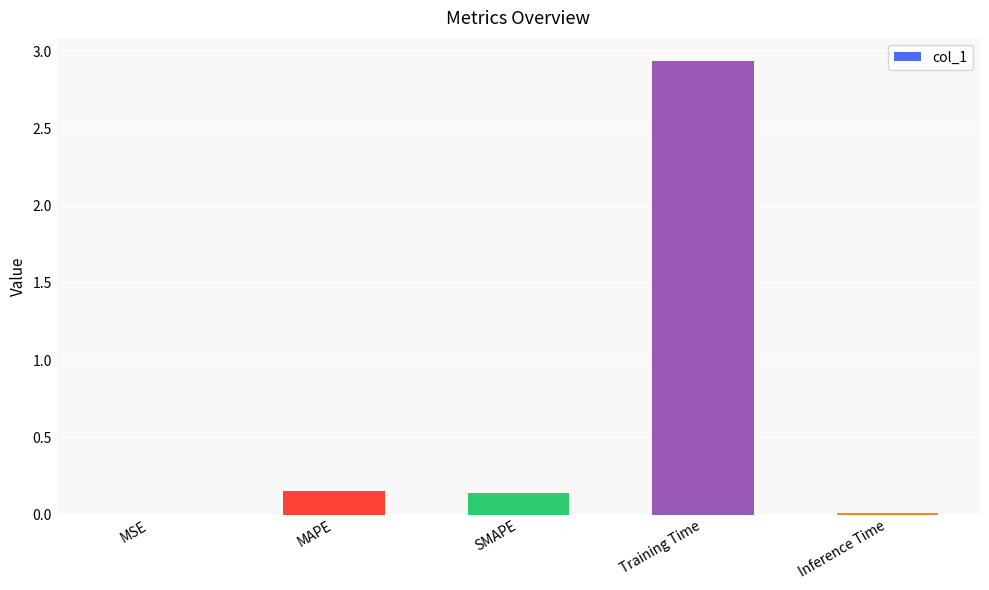

The chart shows a value of 0.0 at Inference Time. True or false?

True